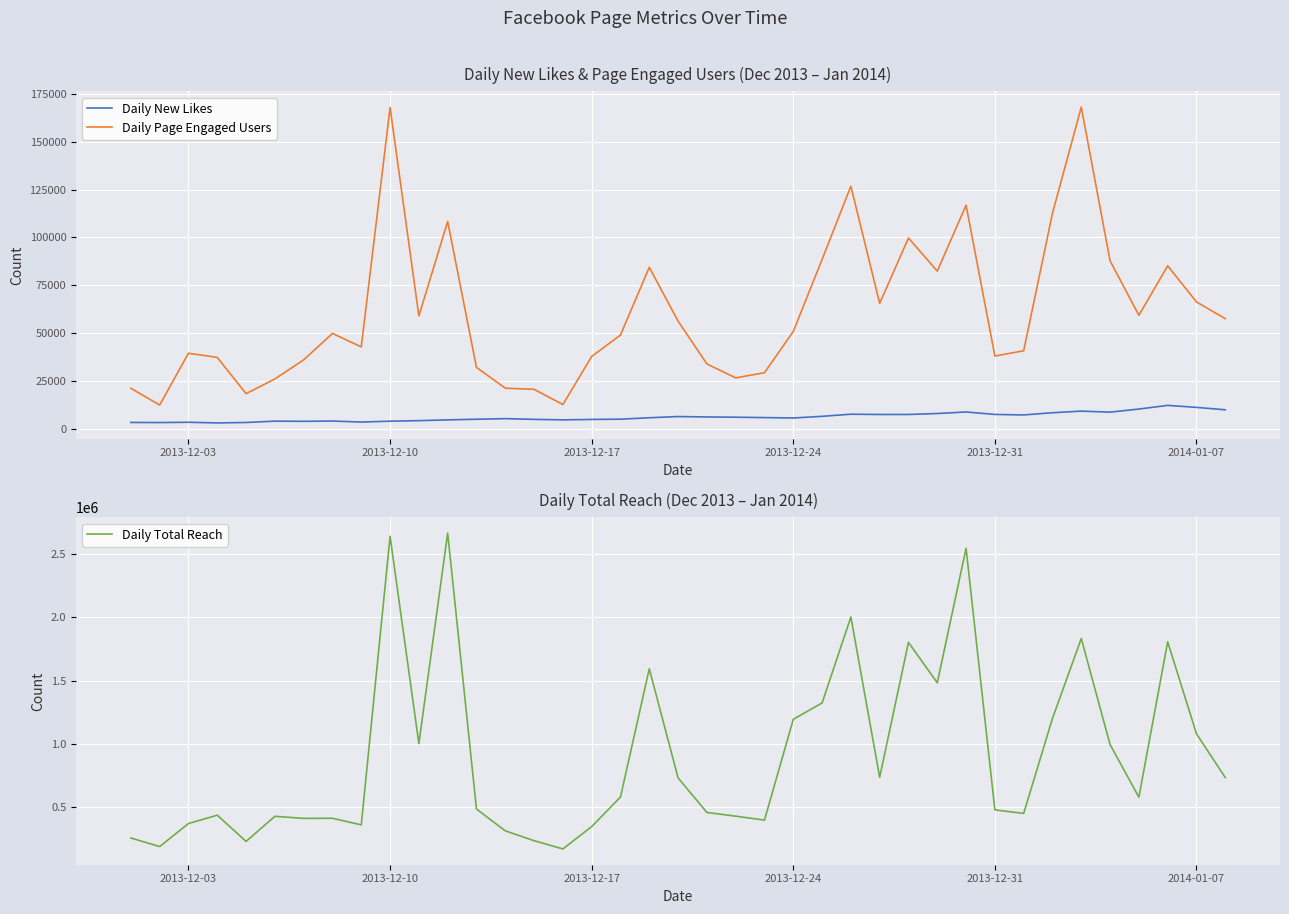

True or false: Daily Page Engaged Users and Daily New Likes intersect in this chart.

False